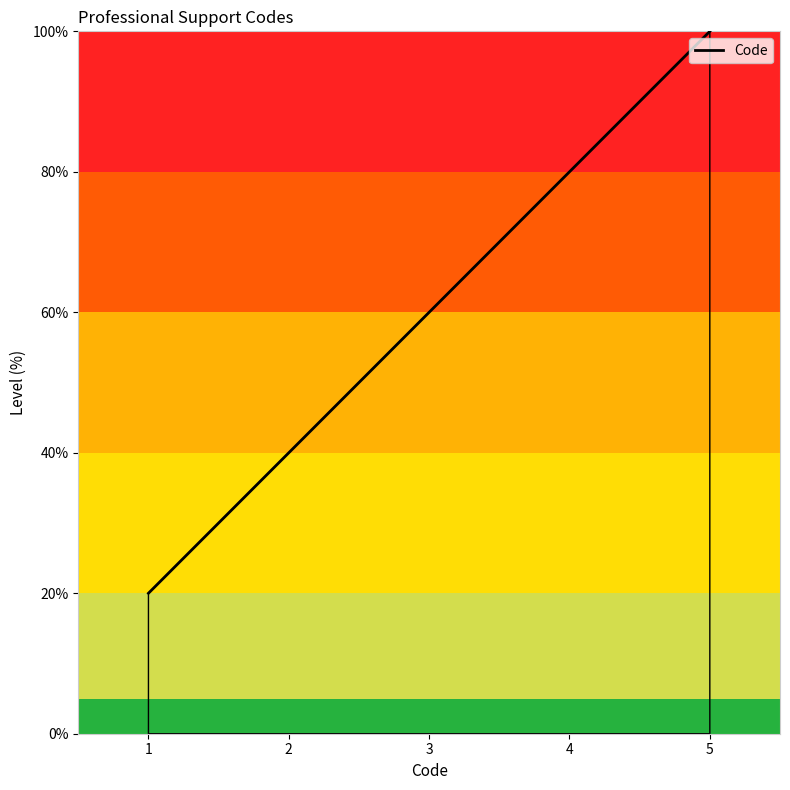

How many lines are shown in the chart?

1